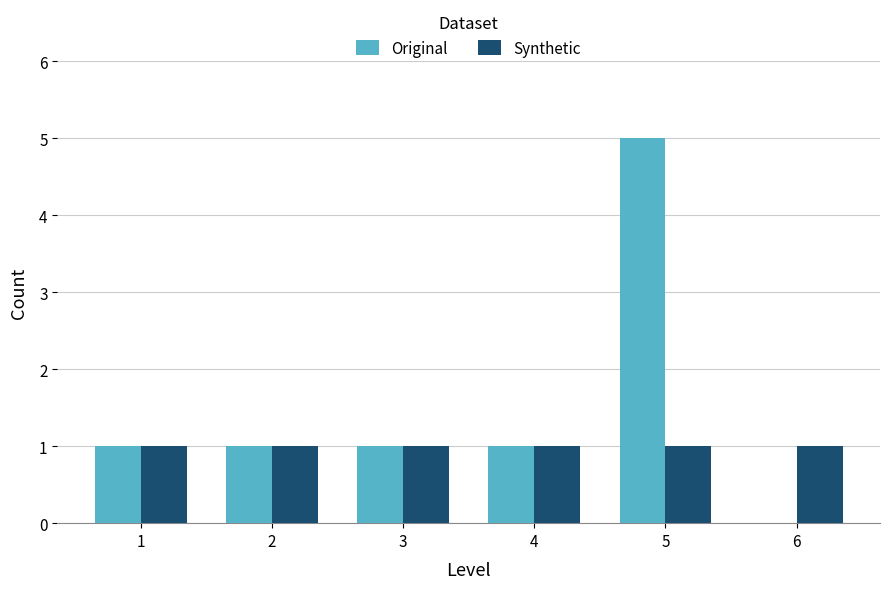

Count the number of data series in this chart.

2